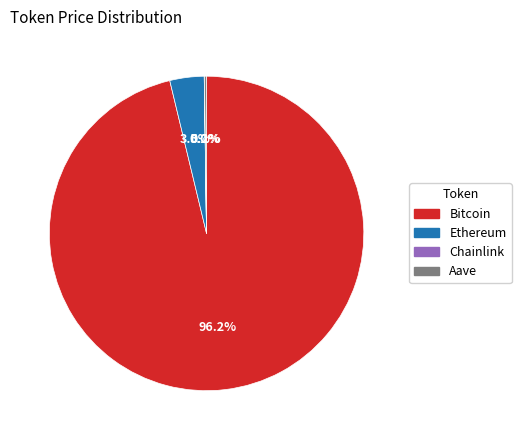

Which slice is the largest?

Bitcoin